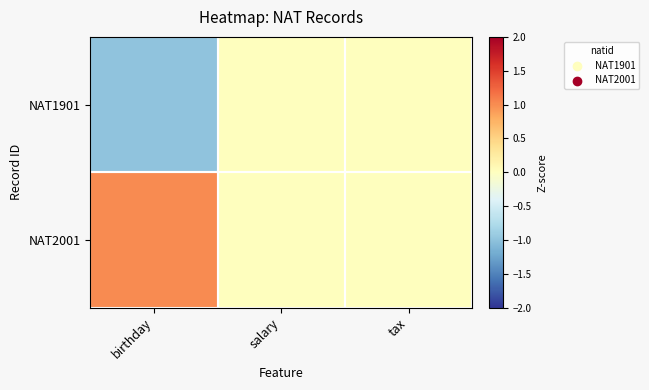

Reading right to left, extract all data points from this chart.

NAT1901: tax=0	salary=0	birthday=-1
NAT2001: tax=0	salary=0	birthday=1